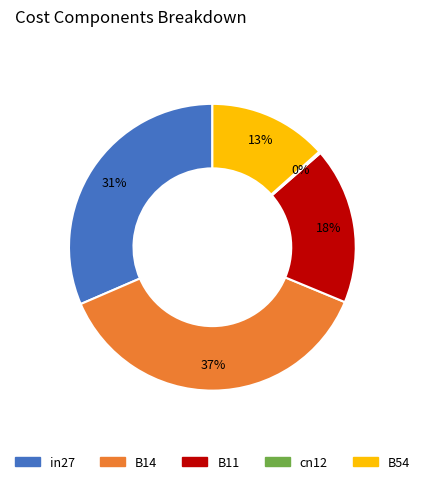

Which slice is the largest?

B14